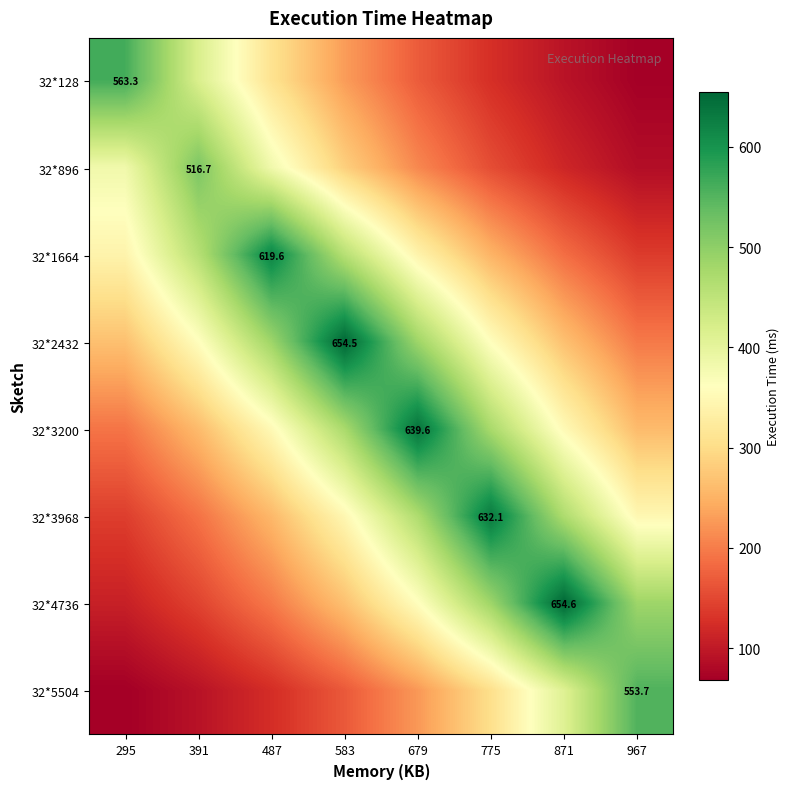

How many values in the 32*128 series are below 229?

4